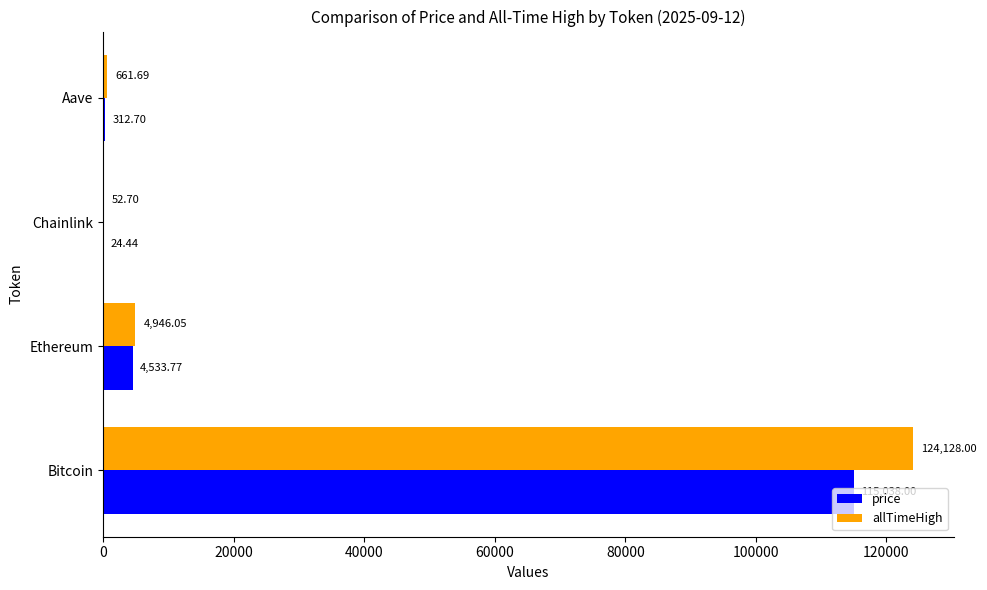

Which series has the largest total across all categories?

allTimeHigh